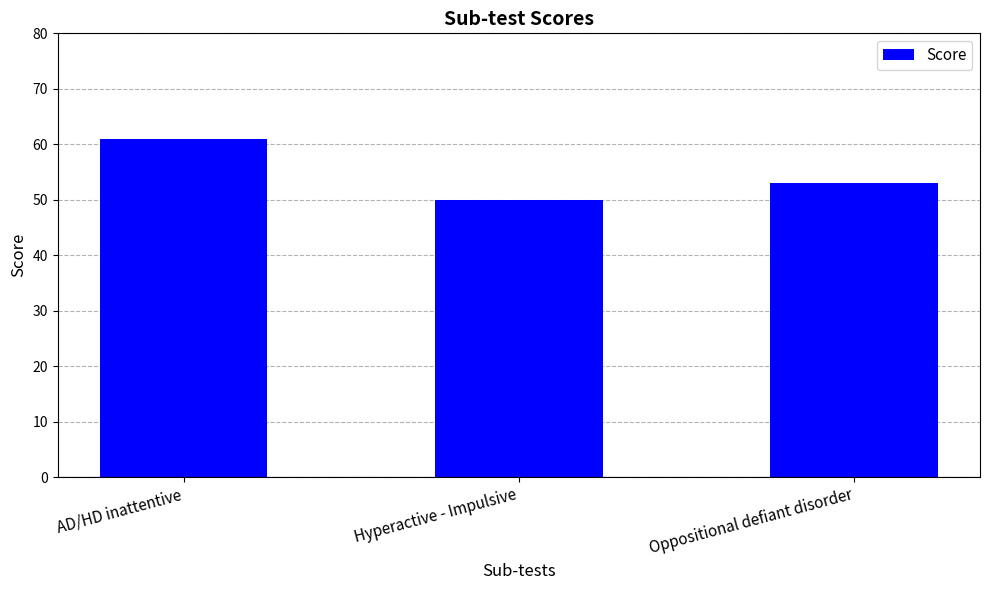

Rank the categories by value from highest to lowest.

AD/HD inattentive, Oppositional defiant disorder, Hyperactive - Impulsive